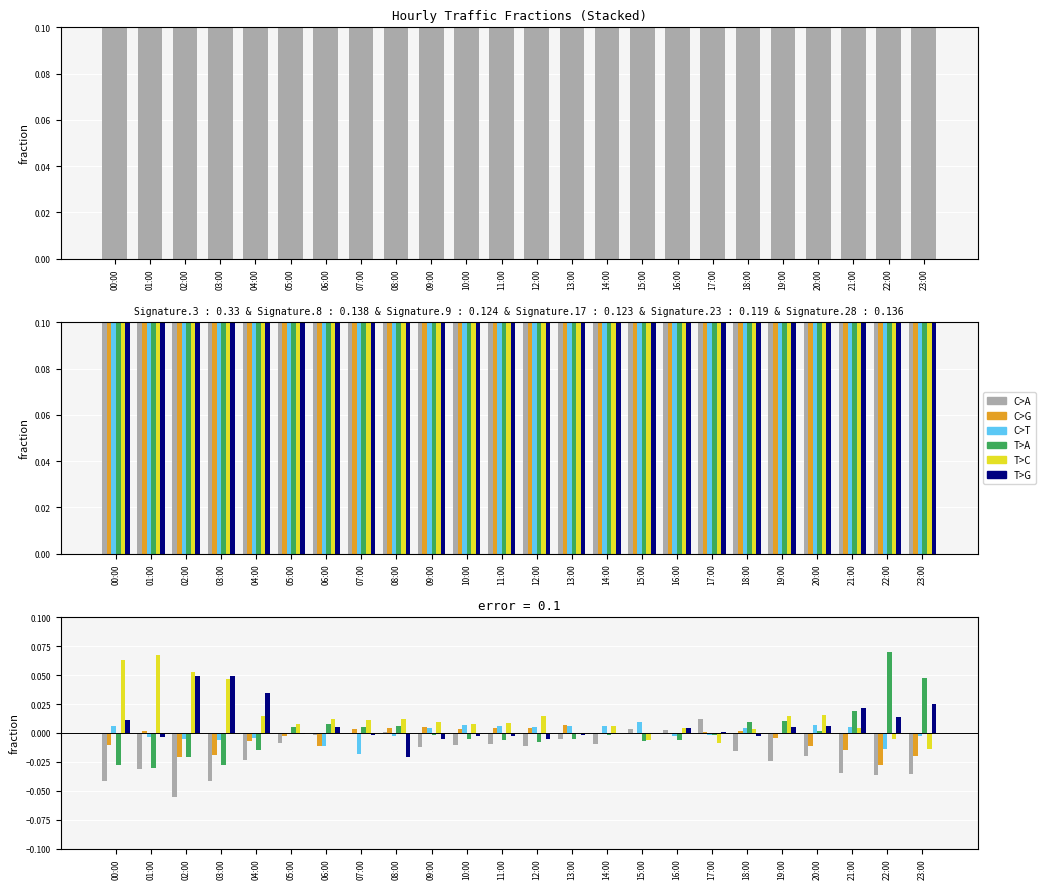

How many positive values does the C>T series have?

12